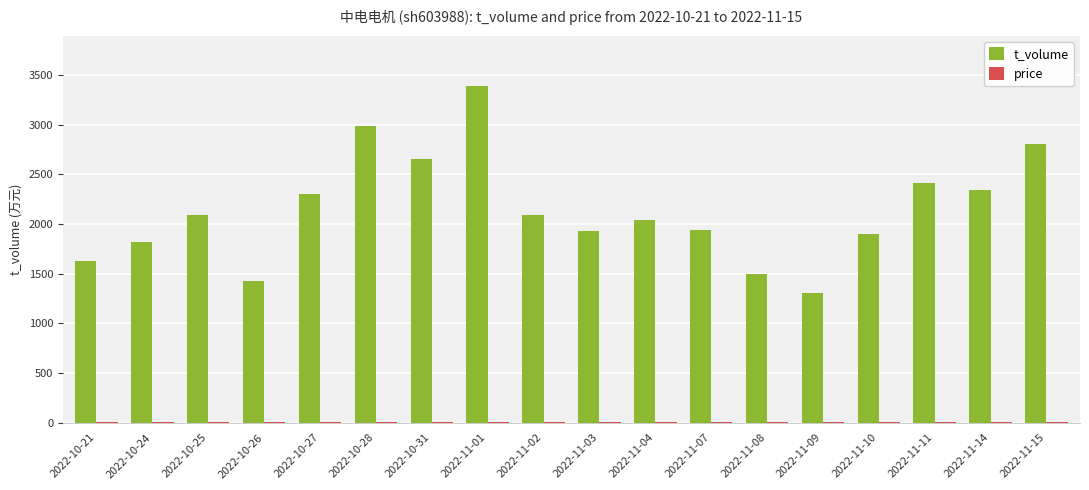

The value of t_volume at 2022-11-11 is 3332.3. True or false?

False